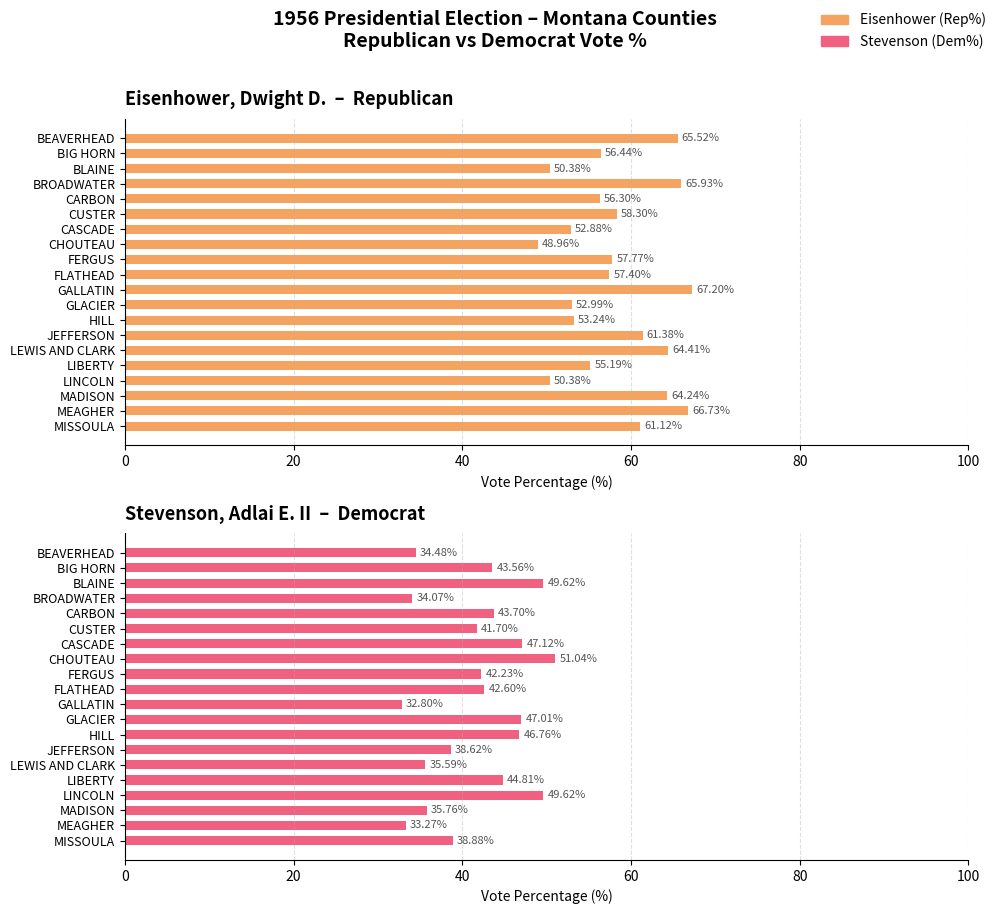

What is the sum of the Eisenhower (Rep%) values at LIBERTY and CASCADE?

108.1